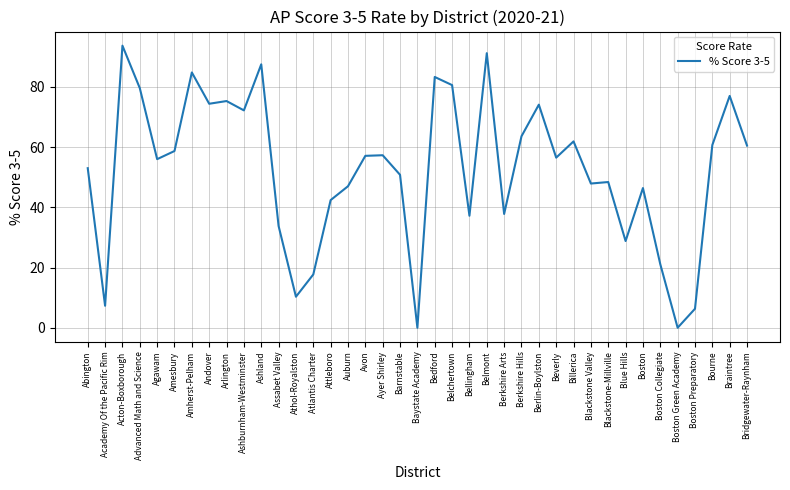

True or false: there are more than 2 points higher than both neighbors.

True